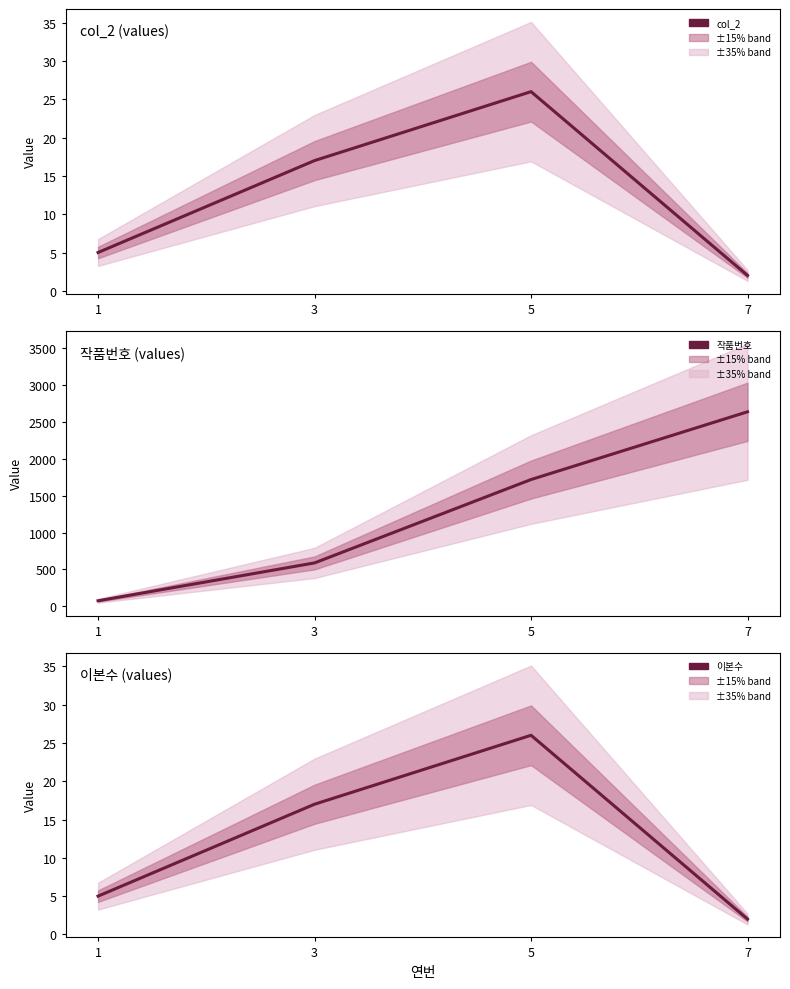

What value does the col_2 series have at 1?

5